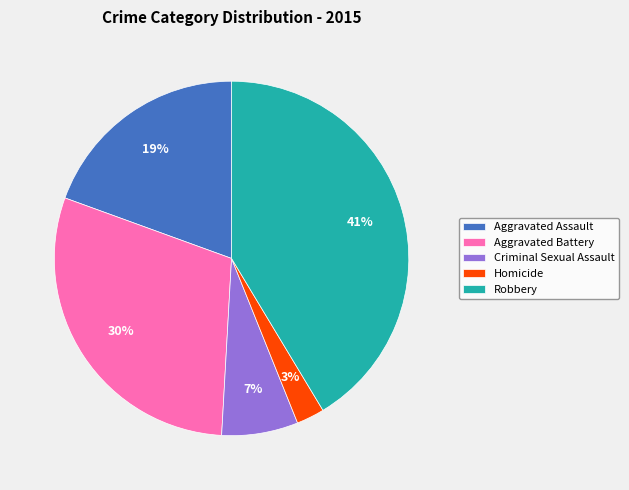

What percentage is the Homicide slice, to the nearest percent?

3%